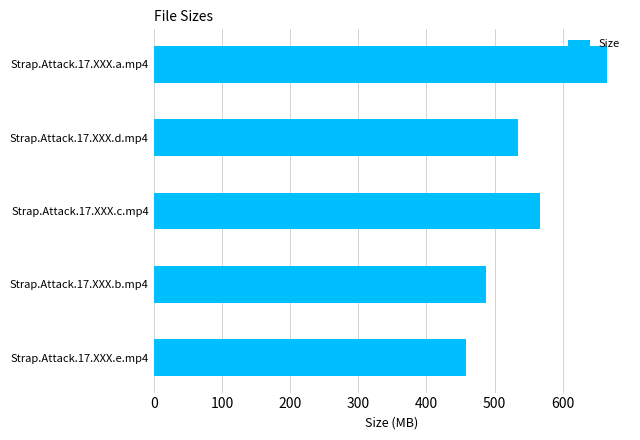

Reading bottom to top, extract all data points from this chart.

Strap.Attack.17.XXX.e.mp4=458.2	Strap.Attack.17.XXX.b.mp4=486.6	Strap.Attack.17.XXX.c.mp4=566.5	Strap.Attack.17.XXX.d.mp4=533.6	Strap.Attack.17.XXX.a.mp4=665.2